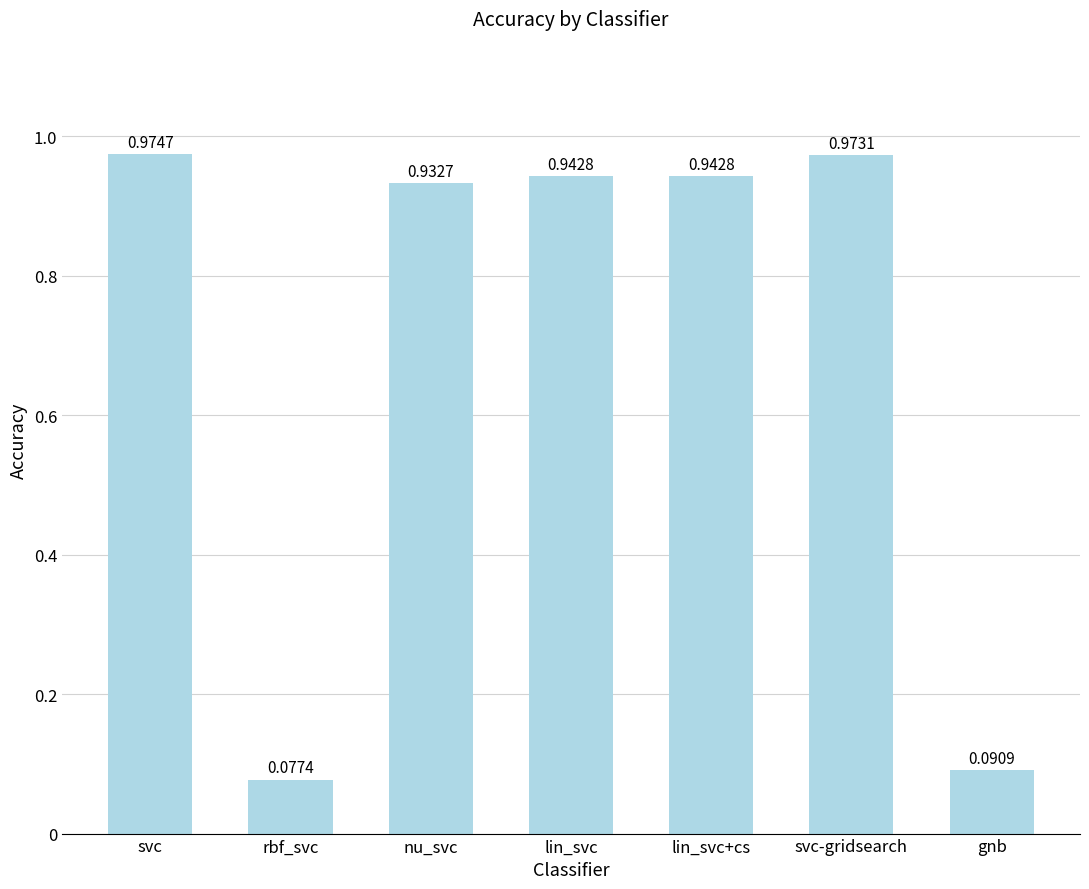

What is the label of the 3rd bar from the left?

nu_svc